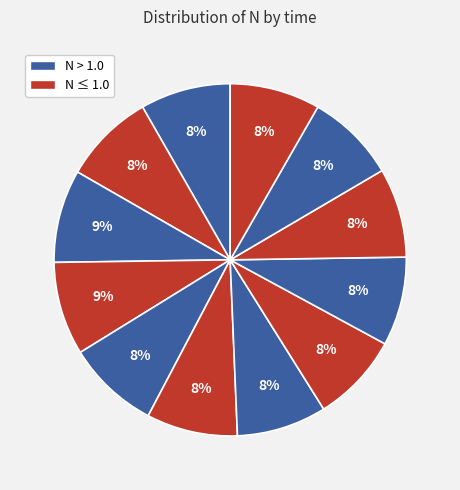

Count the number of slices in the pie.

12